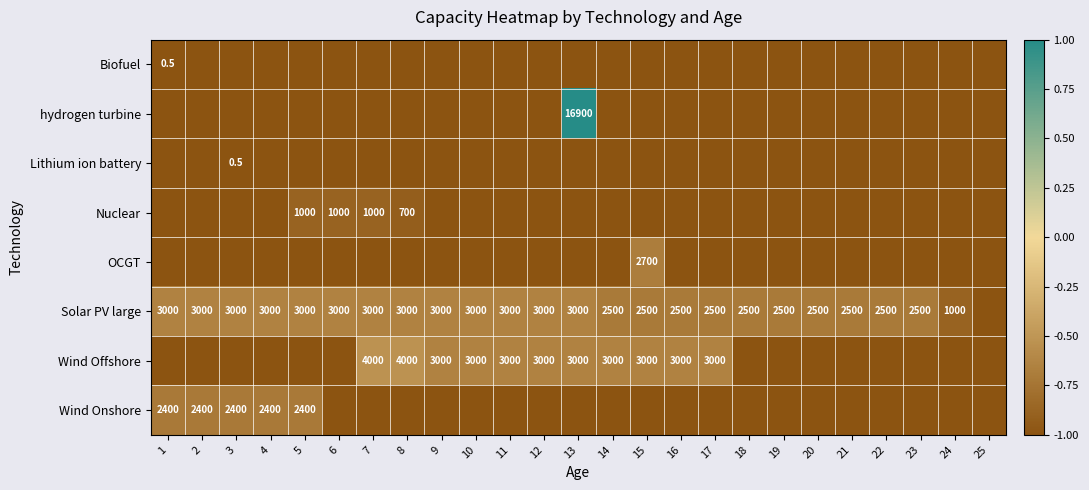

How many data points does each series have?

25